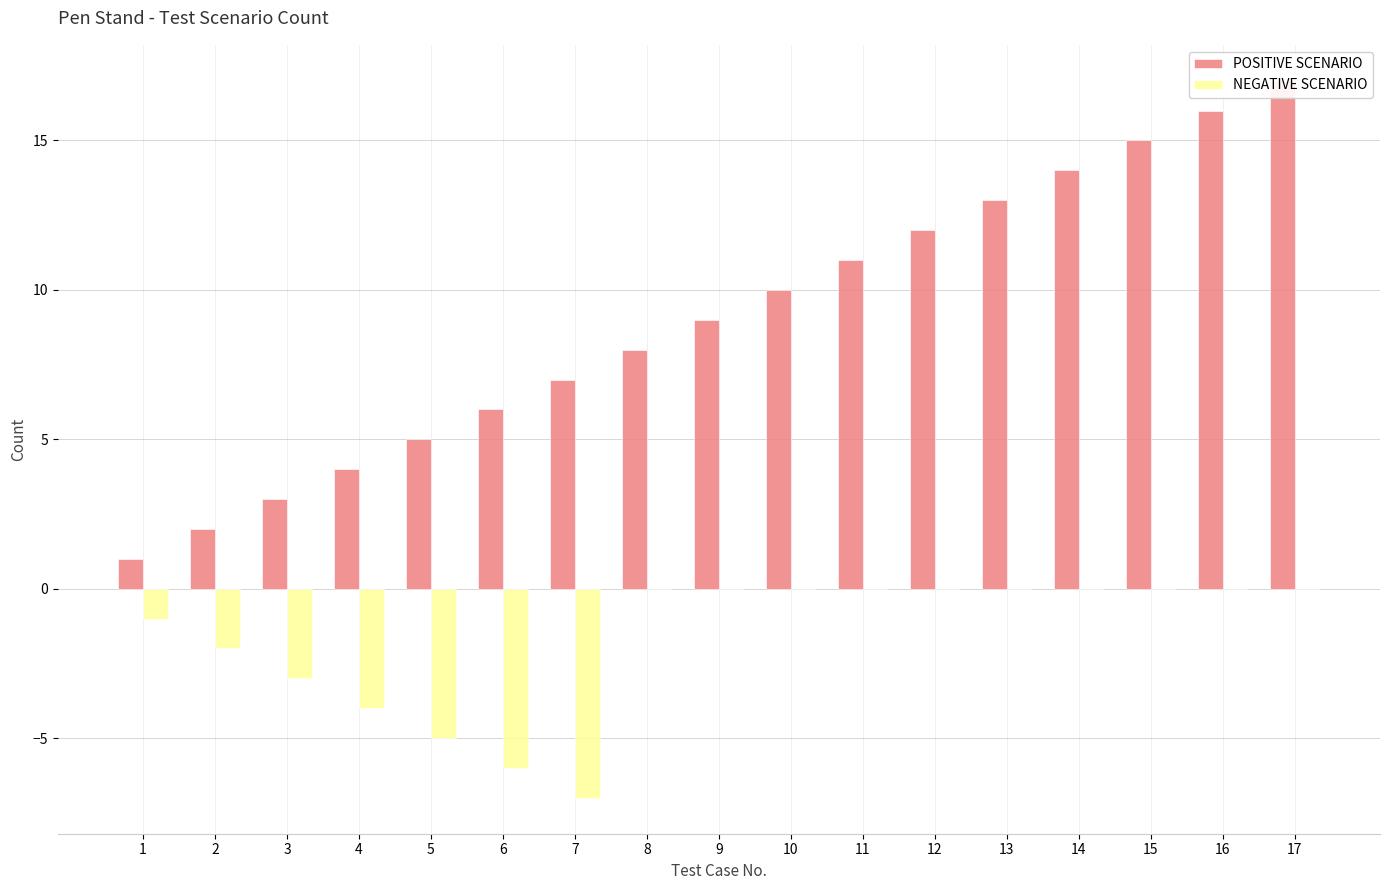

What is the spread (max minus min) of values at 14?

14